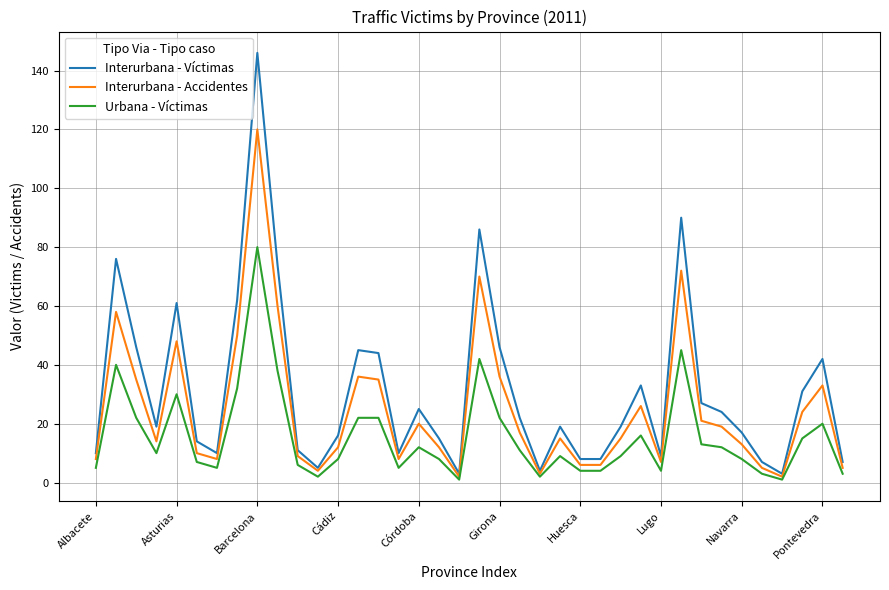

Which series has the largest range (max minus min)?

Interurbana - Víctimas